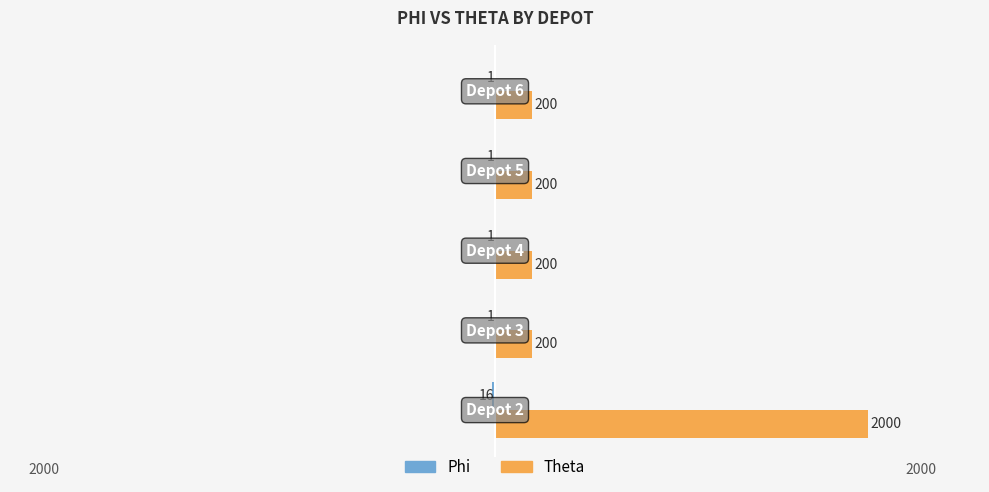

What is the maximum value shown in the chart?

2000